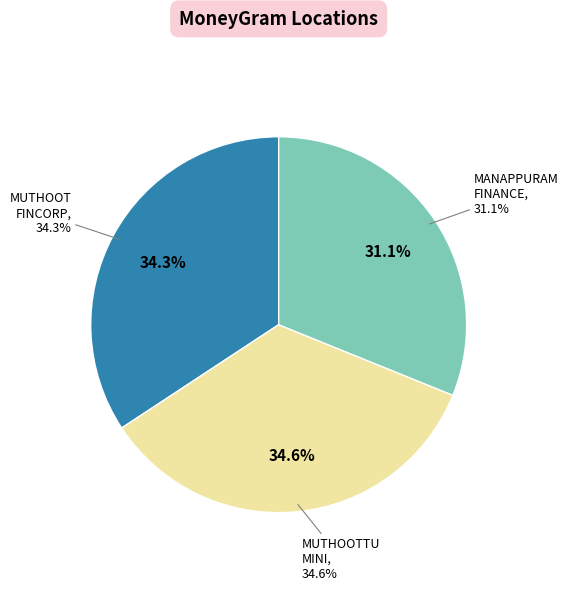

How many segments does this pie chart have?

3